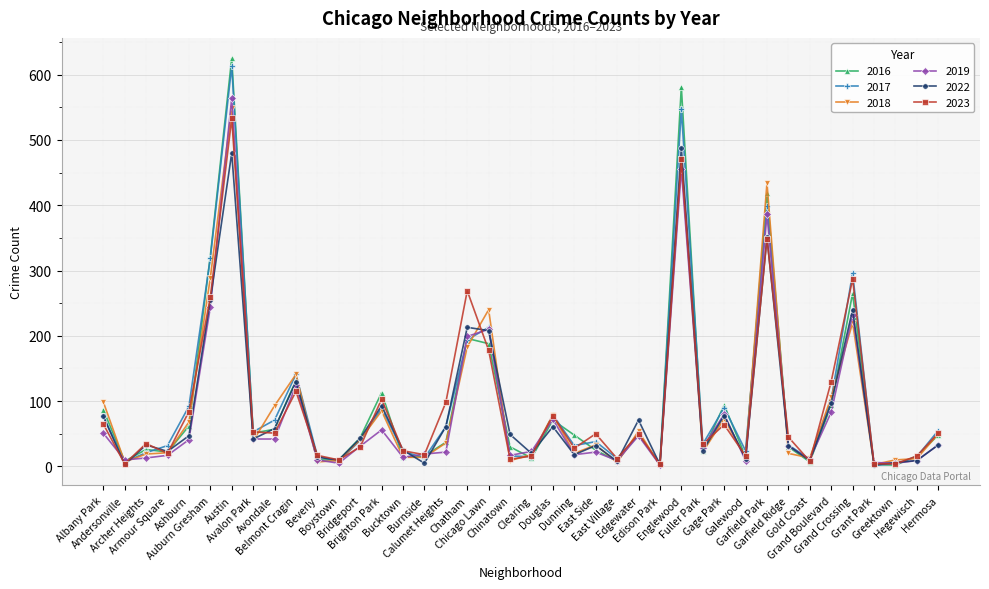

At Austin, list the series in order from smallest to largest.

2022, 2023, 2018, 2019, 2017, 2016